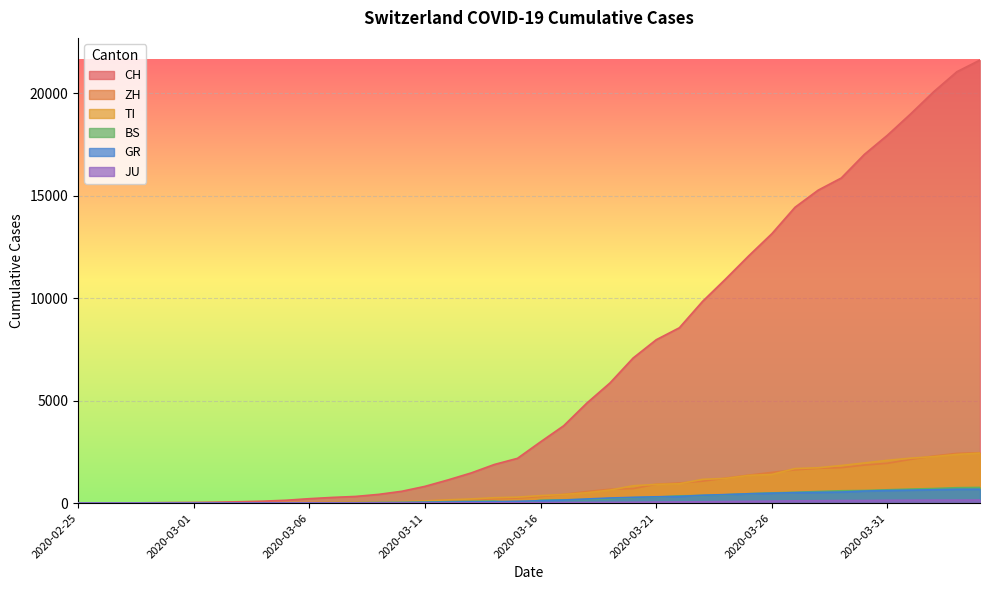

Reading right to left, what are all the values shown in this chart?

CH: 2020-04-04=21617	2020-04-03=21047	2020-04-02=20074	2020-04-01=18990	2020-03-31=17953	2020-03-30=17014	2020-03-29=15861	2020-03-28=15268	2020-03-27=14434	2020-03-26=13146	2020-03-25=12066	2020-03-24=10935	2020-03-23=9839	2020-03-22=8556	2020-03-21=7972	2020-03-20=7080	2020-03-19=5864	2020-03-18=4883	2020-03-17=3778	2020-03-16=2993	2020-03-15=2187	2020-03-14=1887	2020-03-13=1475	2020-03-12=1135	2020-03-11=820	2020-03-10=580	2020-03-09=429	2020-03-08=328	2020-03-07=281	2020-03-06=219	2020-03-05=143	2020-03-04=98	2020-03-03=70	2020-03-02=50	2020-03-01=36	2020-02-29=30	2020-02-28=20	2020-02-27=8	2020-02-26=4	2020-02-25=0
ZH: 2020-04-04=2461	2020-04-03=2428	2020-04-02=2300	2020-04-01=2136	2020-03-31=1947	2020-03-30=1859	2020-03-29=1733	2020-03-28=1701	2020-03-27=1627	2020-03-26=1500	2020-03-25=1368	2020-03-24=1221	2020-03-23=1073	2020-03-22=984	2020-03-21=925	2020-03-20=711	2020-03-19=679	2020-03-18=568	2020-03-17=429	2020-03-16=326	2020-03-15=250	2020-03-14=218	2020-03-13=163	2020-03-12=140	2020-03-11=101	2020-03-10=62	2020-03-09=49	2020-03-08=40	2020-03-07=34	2020-03-06=29	2020-03-05=23	2020-03-04=15	2020-03-03=13	2020-03-02=10	2020-03-01=7	2020-02-29=6	2020-02-28=2	2020-02-27=2	2020-02-26=0	2020-02-25=0
TI: 2020-04-04=2442	2020-04-03=2377	2020-04-02=2271	2020-04-01=2195	2020-03-31=2091	2020-03-30=1962	2020-03-29=1837	2020-03-28=1727	2020-03-27=1688	2020-03-26=1401	2020-03-25=1354	2020-03-24=1209	2020-03-23=1162	2020-03-22=945	2020-03-21=916	2020-03-20=849	2020-03-19=638	2020-03-18=511	2020-03-17=426	2020-03-16=368	2020-03-15=293	2020-03-14=265	2020-03-13=206	2020-03-12=163	2020-03-11=108	2020-03-10=75	2020-03-09=61	2020-03-08=49	2020-03-07=41	2020-03-06=28	2020-03-05=25	2020-03-04=13	2020-03-03=8	2020-03-02=4	2020-03-01=2	2020-02-29=2	2020-02-28=1	2020-02-27=1	2020-02-26=1	2020-02-25=0
BS: 2020-04-04=767	2020-04-03=754	2020-04-02=714	2020-04-01=687	2020-03-31=653	2020-03-30=617	2020-03-29=605	2020-03-28=569	2020-03-27=530	2020-03-26=501	2020-03-25=462	2020-03-24=410	2020-03-23=374	2020-03-22=356	2020-03-21=297	2020-03-20=270	2020-03-19=220	2020-03-18=181	2020-03-17=164	2020-03-16=143	2020-03-15=0	2020-03-14=100	2020-03-13=92	2020-03-12=73	2020-03-11=49	2020-03-10=33	2020-03-09=28	2020-03-08=24	2020-03-07=21	2020-03-06=15	2020-03-05=8	2020-03-04=3	2020-03-03=3	2020-03-02=1	2020-03-01=1	2020-02-29=1	2020-02-28=1	2020-02-27=1	2020-02-26=0	2020-02-25=0
GR: 2020-04-04=680	2020-04-03=678	2020-04-02=655	2020-04-01=635	2020-03-31=617	2020-03-30=591	2020-03-29=542	2020-03-28=527	2020-03-27=513	2020-03-26=487	2020-03-25=458	2020-03-24=419	2020-03-23=386	2020-03-22=327	2020-03-21=311	2020-03-20=283	2020-03-19=252	2020-03-18=204	2020-03-17=152	2020-03-16=118	2020-03-15=93	2020-03-14=73	2020-03-13=65	2020-03-12=53	2020-03-11=44	2020-03-10=32	2020-03-09=28	2020-03-08=19	2020-03-07=18	2020-03-06=16	2020-03-05=15	2020-03-04=13	2020-03-03=10	2020-03-02=9	2020-03-01=6	2020-02-29=6	2020-02-28=6	2020-02-27=2	2020-02-26=2	2020-02-25=0
JU: 2020-04-04=154	2020-04-03=149	2020-04-02=149	2020-04-01=145	2020-03-31=140	2020-03-30=128	2020-03-29=127	2020-03-28=119	2020-03-27=114	2020-03-26=100	2020-03-25=92	2020-03-24=82	2020-03-23=69	2020-03-22=61	2020-03-21=54	2020-03-20=44	2020-03-19=36	2020-03-18=32	2020-03-17=29	2020-03-16=25	2020-03-15=19	2020-03-14=18	2020-03-13=17	2020-03-12=12	2020-03-11=7	2020-03-10=7	2020-03-09=7	2020-03-08=5	2020-03-07=5	2020-03-06=4	2020-03-05=4	2020-03-04=2	2020-03-03=2	2020-03-02=1	2020-03-01=1	2020-02-29=1	2020-02-28=1	2020-02-27=1	2020-02-26=0	2020-02-25=0